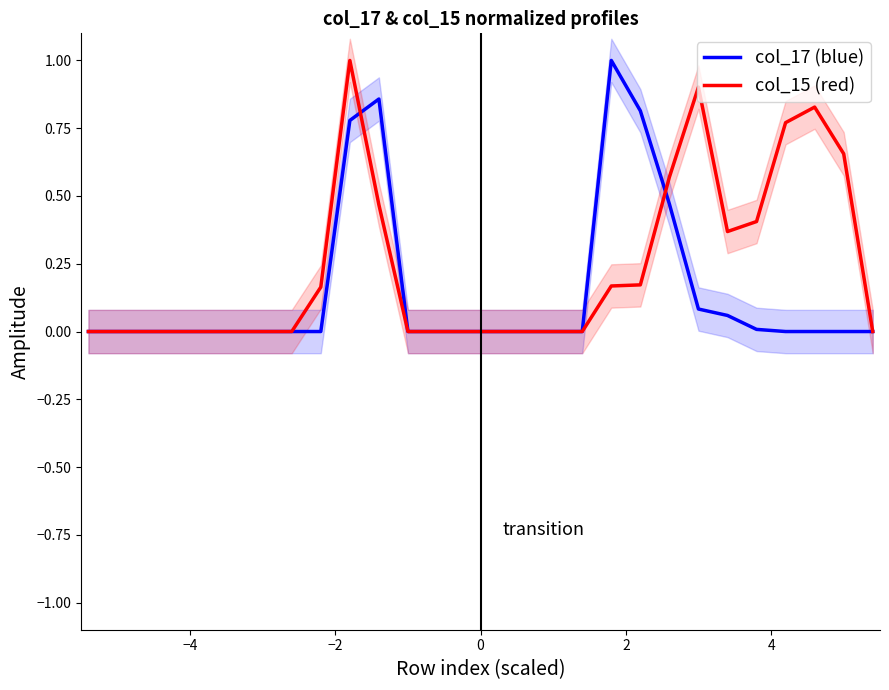

How many distinct data groups are displayed?

2